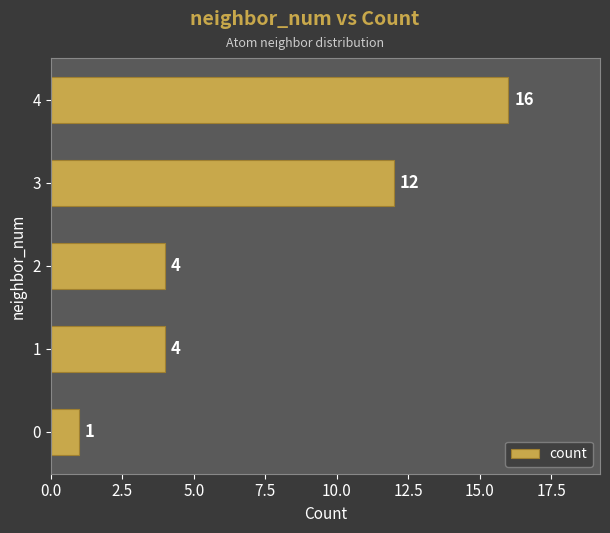

What is the ratio of the value at 1 to the value at 2?

1.0